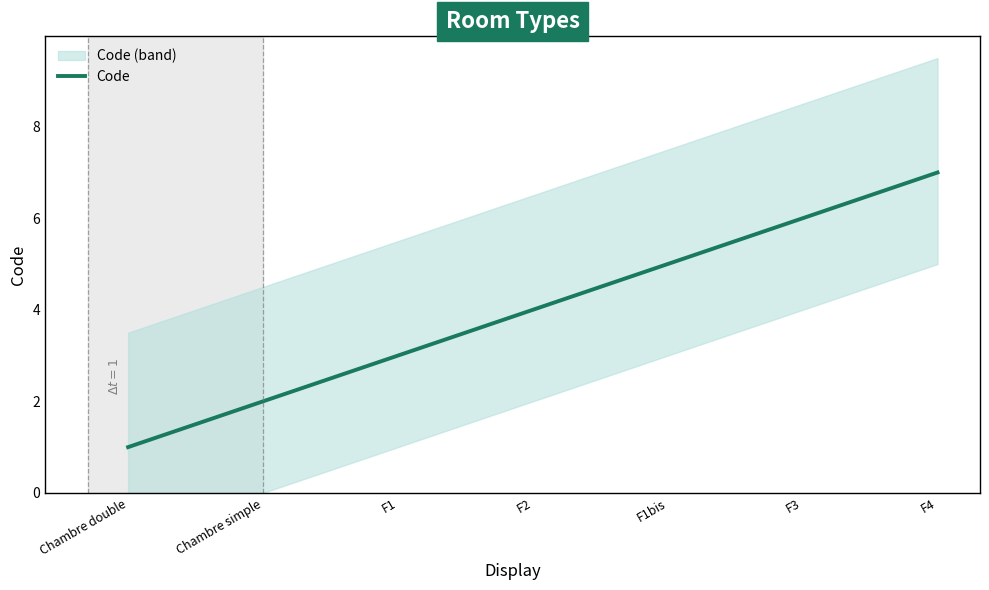

Rank the categories by value from lowest to highest.

Chambre double, Chambre simple, F1, F2, F1bis, F3, F4